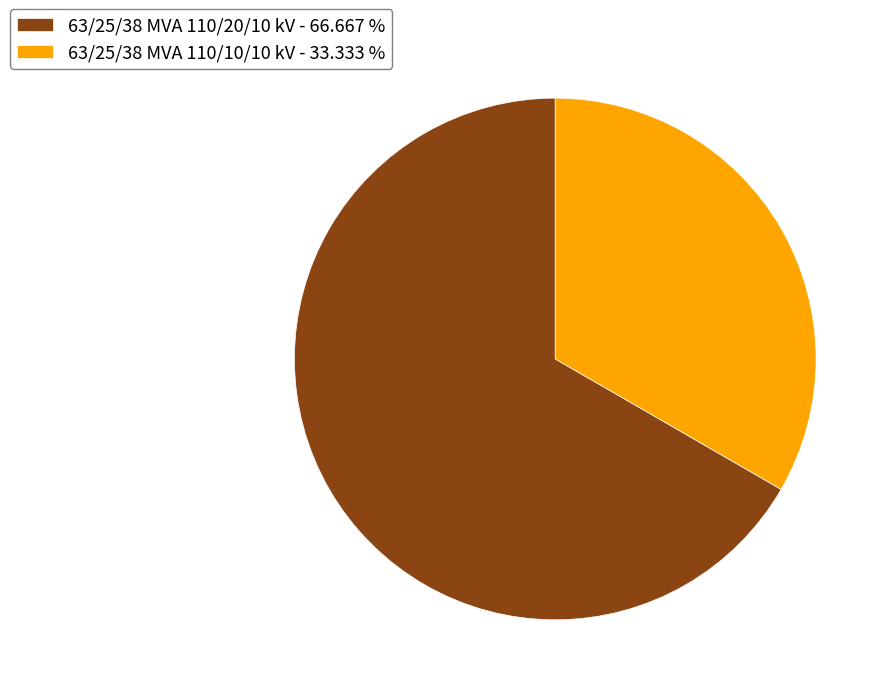

Which category has the smallest portion of the pie?

63/25/38 MVA 110/10/10 kV